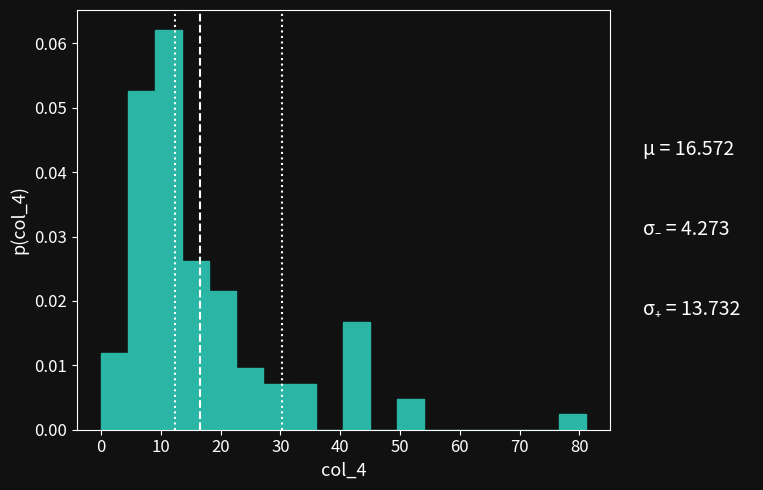

Reading left to right, list every bar in this chart as the range it spans on the x-axis followed by its height. Neither the bar edges nor the heights are printed on the chart, so give them approximately, as read against the axes.

0 to 5: 0.012
5 to 9: 0.053
9 to 14: 0.062
14 to 18: 0.026
18 to 23: 0.021
23 to 27: 0.010
27 to 32: 0.007
32 to 36: 0.007
36 to 41: 0
41 to 45: 0.017
45 to 50: 0
50 to 54: 0.005
54 to 59: 0
59 to 63: 0
63 to 68: 0
68 to 72: 0
72 to 77: 0
77 to 81: 0.002